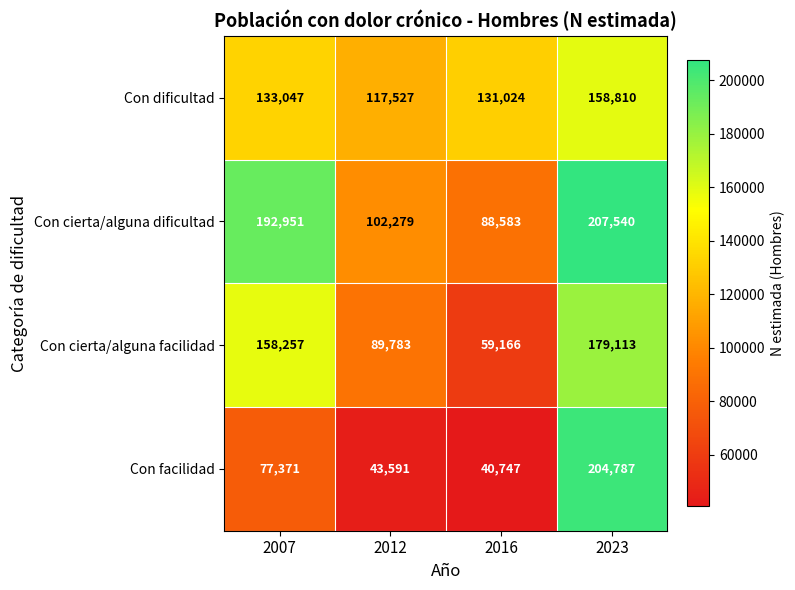

What is the difference between the maximum and minimum values in the Con dificultad series?

41283